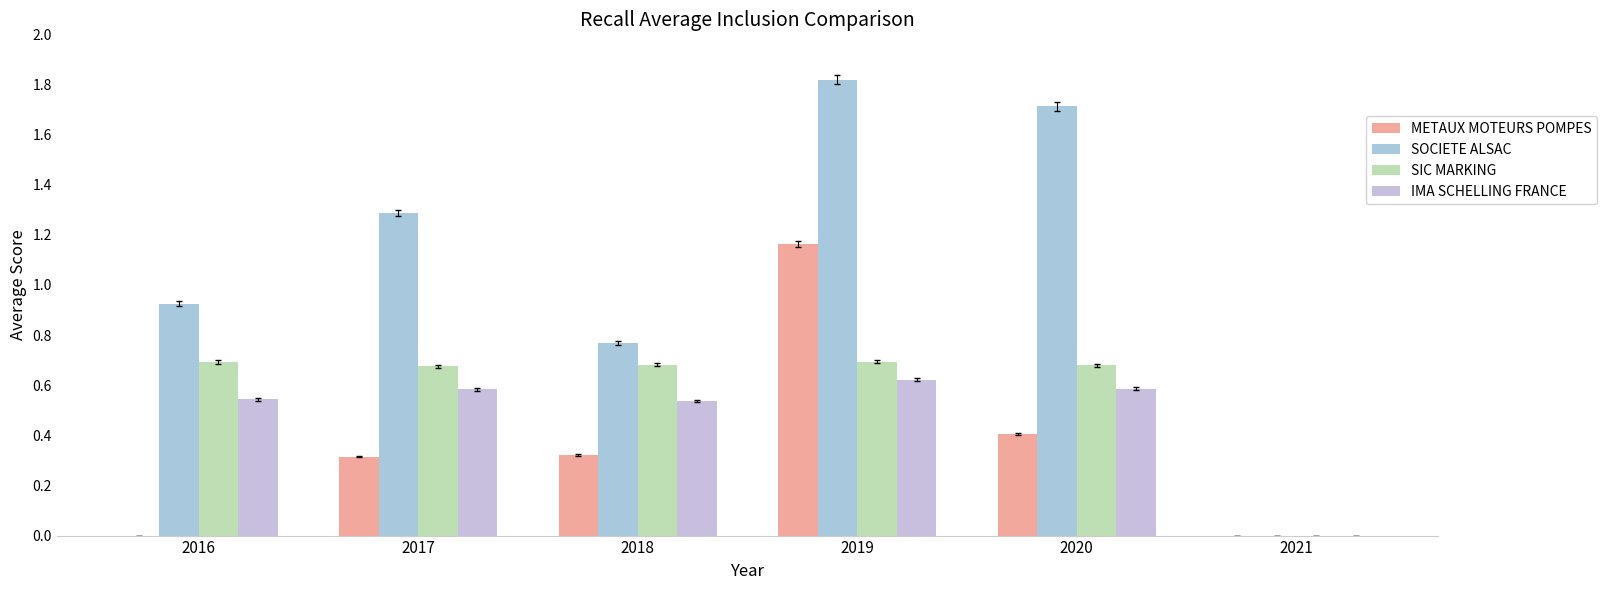

What is the sum of the IMA SCHELLING FRANCE values at 2018 and 2016?

1.1